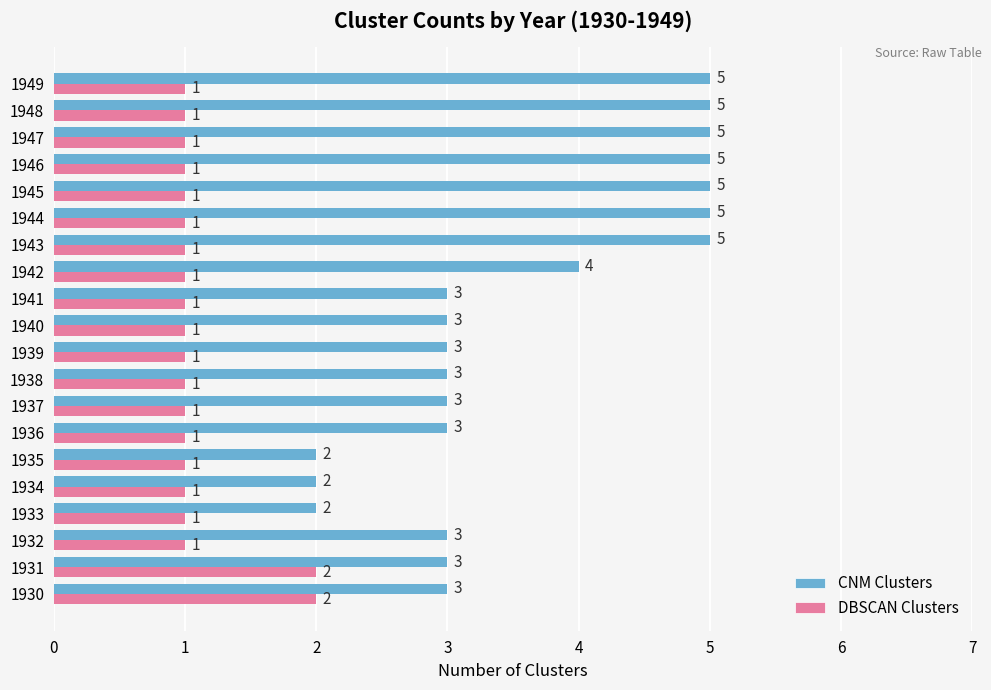

Count the DBSCAN Clusters values in the range 1 to 2.

20